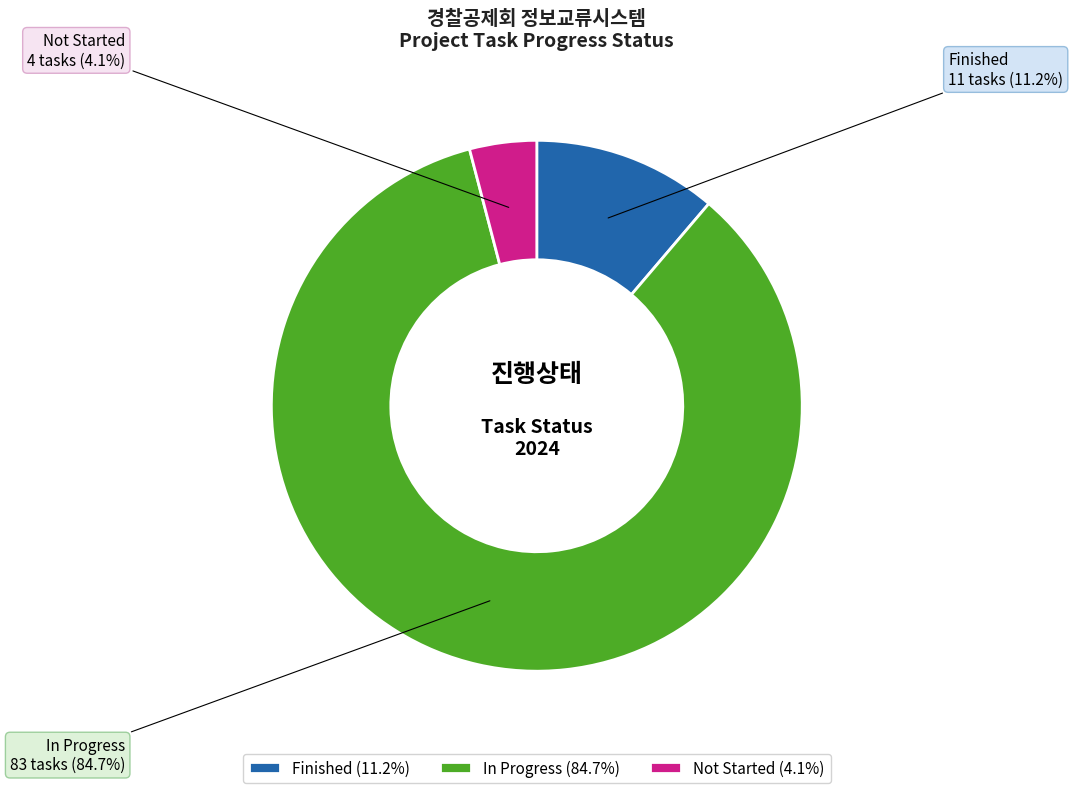

What is the largest slice in the pie chart?

In Progress